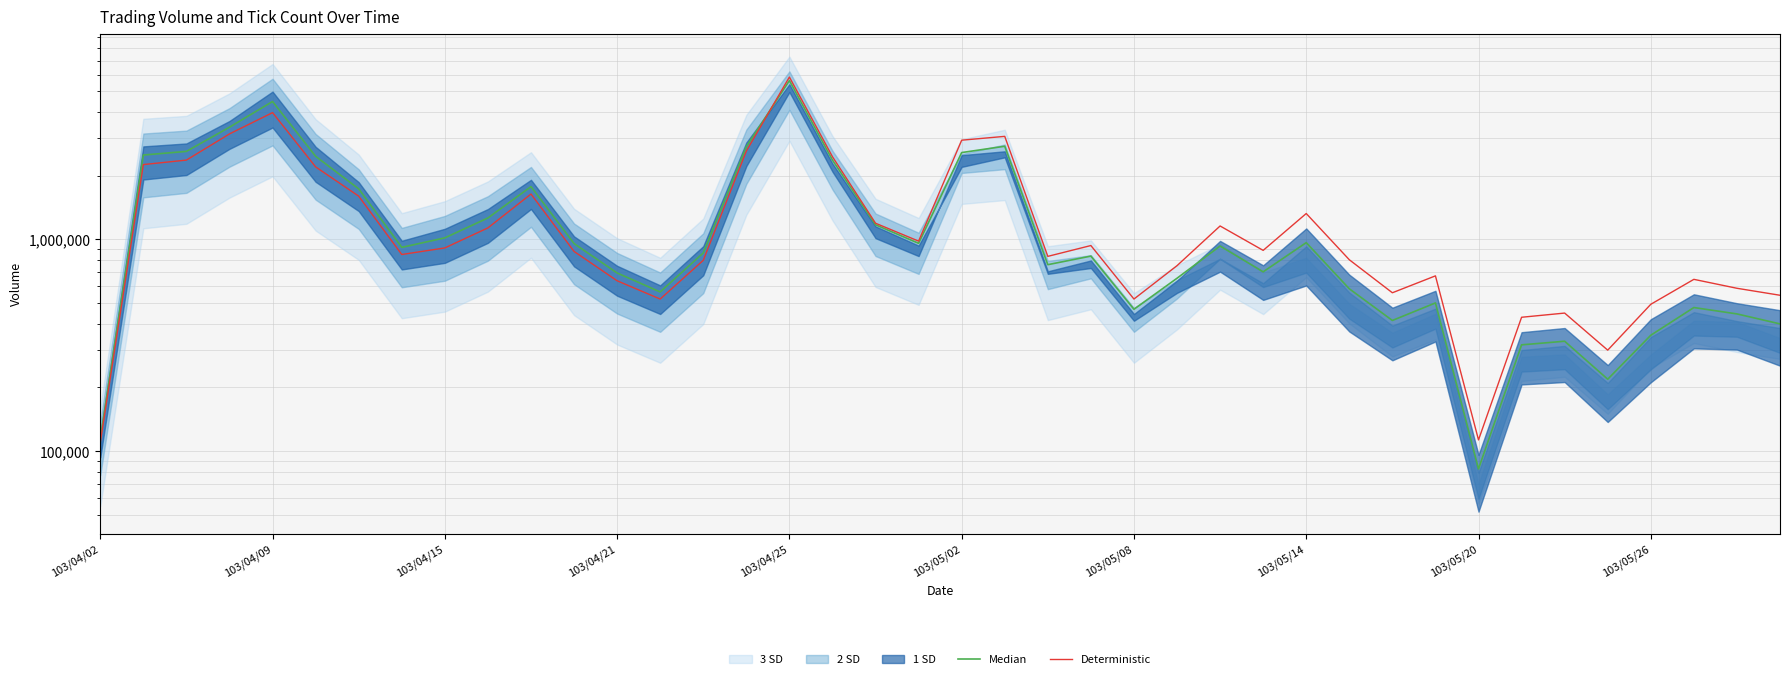

Reading left to right, what are all the values shown in this chart?

Median: 114400	2504980	2606170	3390065	4484170	2470715	1733695	917550	1017590	1263130	1776065	956180	694445	564970	863410	2742885	5630630	2370620	1173100	958750	2573065	2756205	760045	834505	468000	655730	931340	703070	966105	584745	414300	501370	82390	317790	330540	218650	352765	476905	444930	399175
Deterministic: 110000	2258000	2371000	3152000	3974000	2202000	1602000	849000	912000	1134000	1639000	878000	638000	523000	797000	2614000	5850000	2459000	1193000	982000	2944000	3069000	832000	936000	523000	752000	1158000	888000	1326000	802000	560000	673000	113000	429000	449000	300000	494000	648000	588000	545000